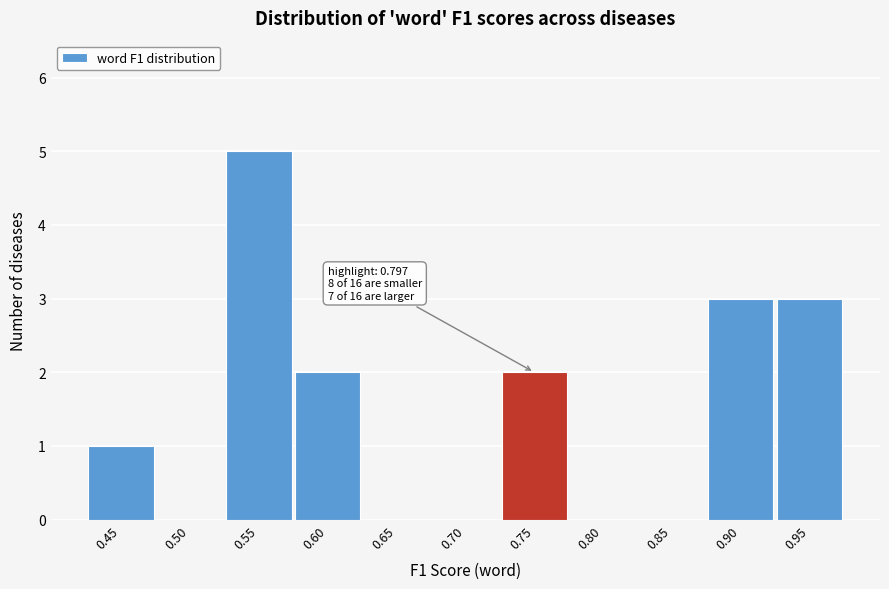

Reading left to right, what are all the values shown in this chart?

0.45=1	0.50=0	0.55=5	0.60=2	0.65=0	0.70=0	0.75=2	0.80=0	0.85=0	0.90=3	0.95=3